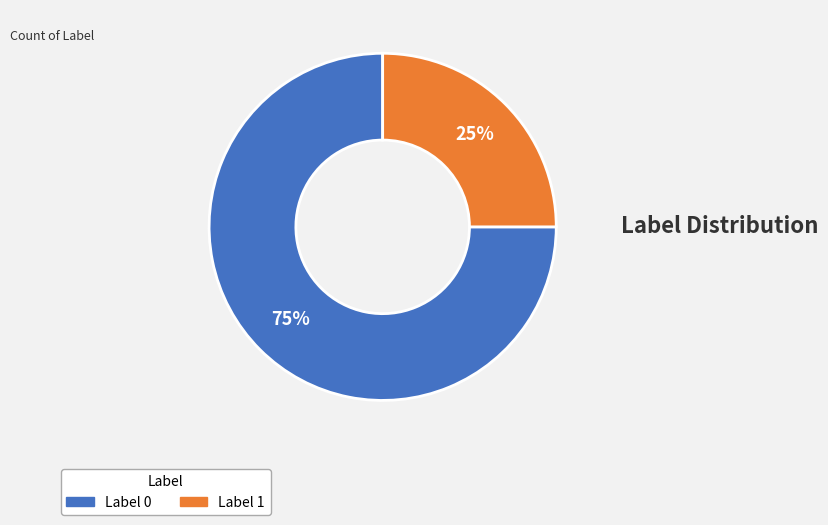

How many segments does this pie chart have?

2